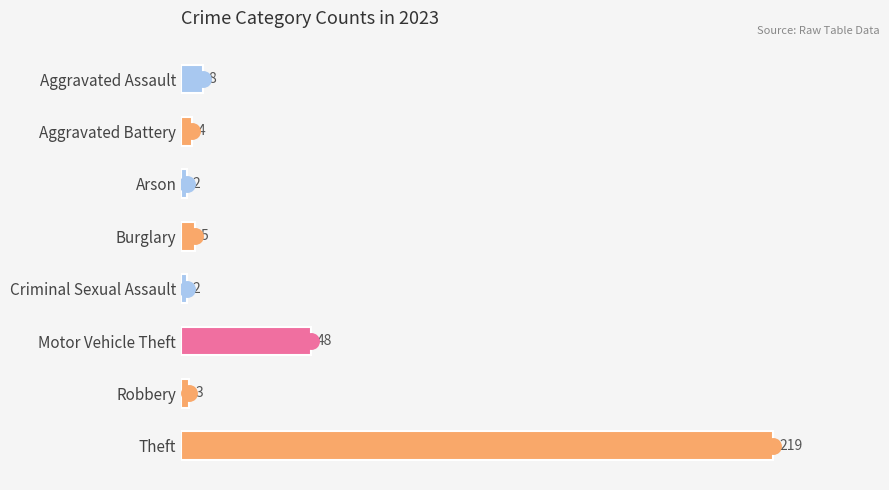

What is the sum of all values?

291